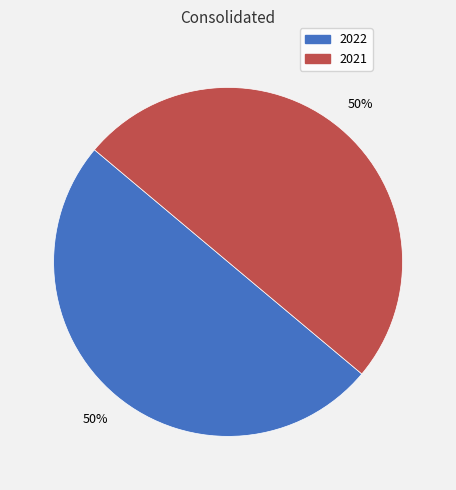

To the nearest percent, what portion does 2021 represent?

50%